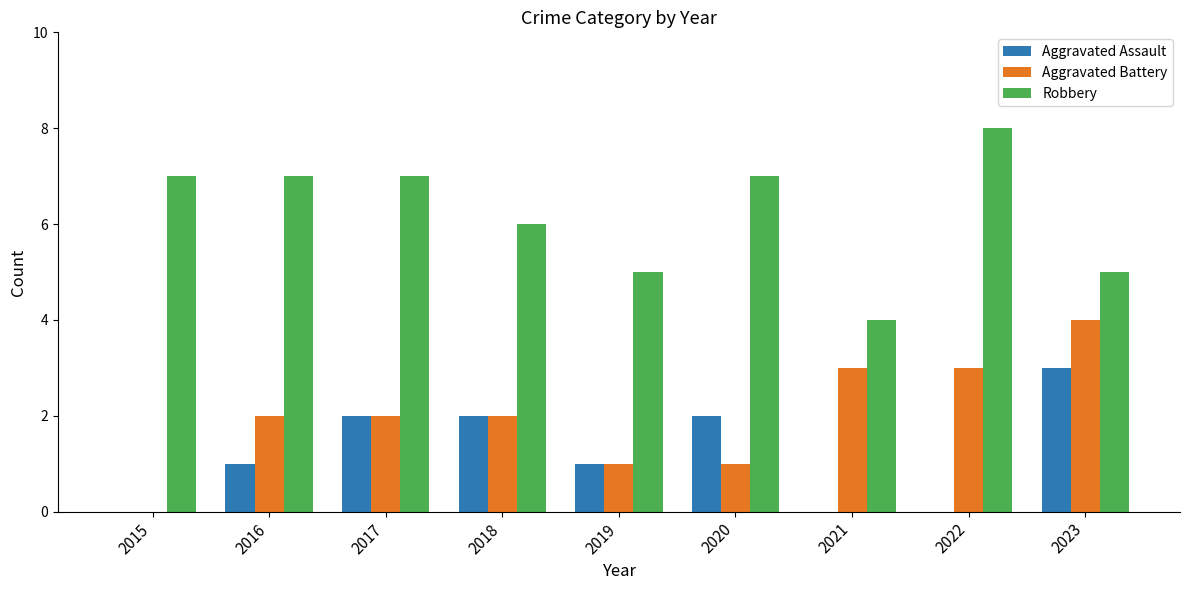

What are all the series names shown in the legend?

Aggravated Assault, Aggravated Battery, Robbery